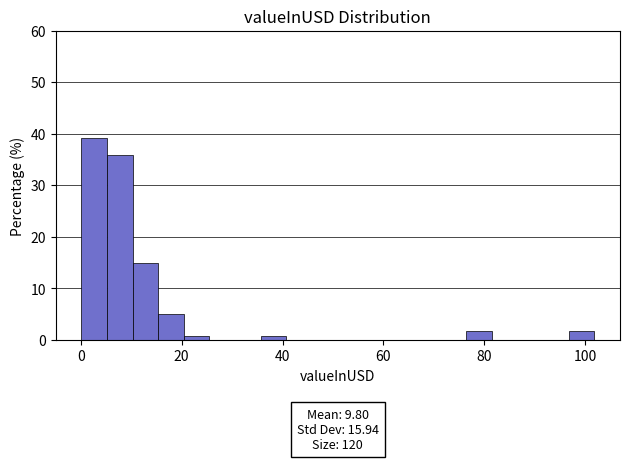

Around what value on the x-axis is the tallest bar? Give the approximate position of its centre, as read against the axis.

2